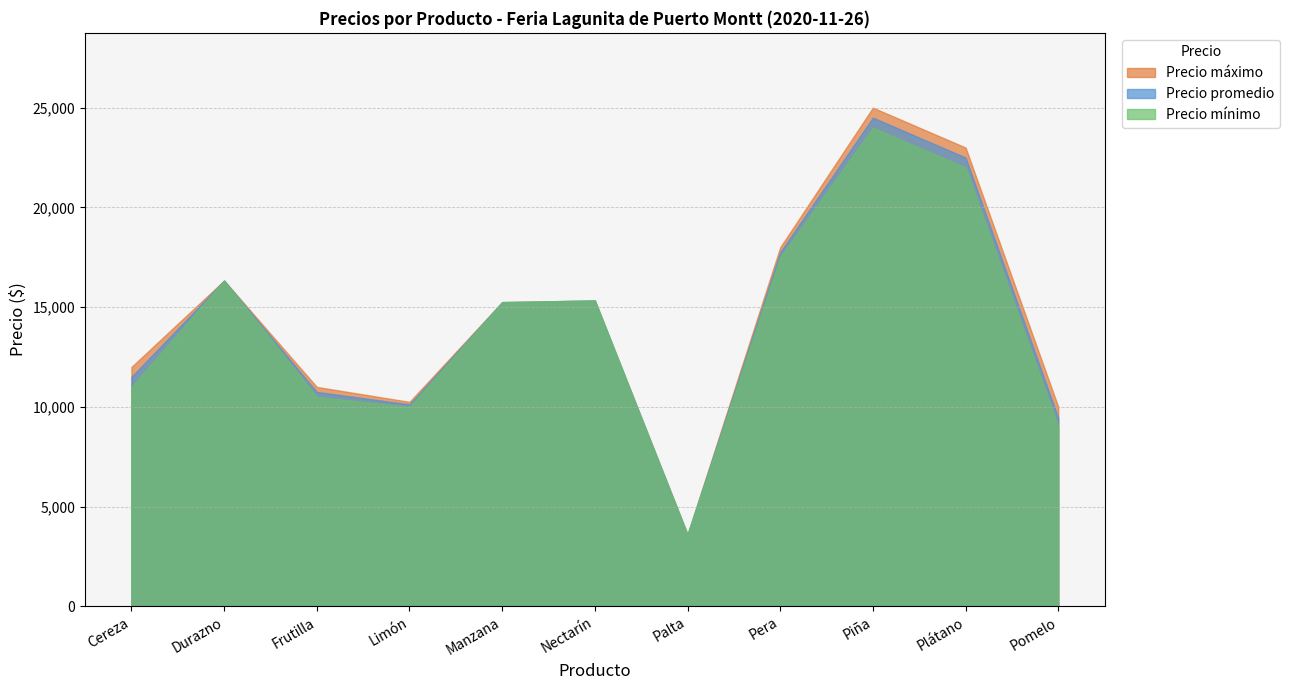

Which category has the lowest value in the Precio máximo series?

Palta